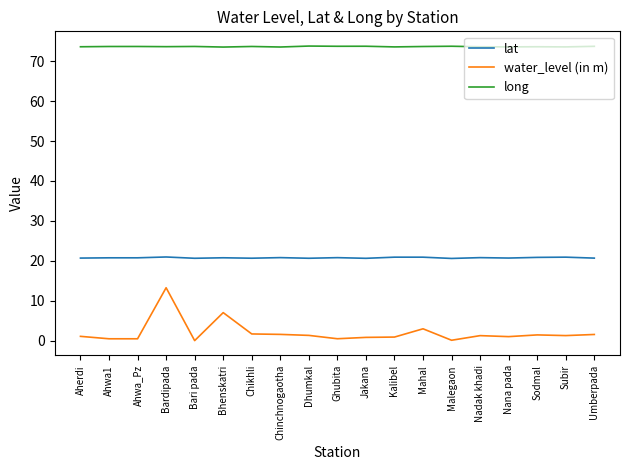

Does the chart display data point markers on the line(s)?

No